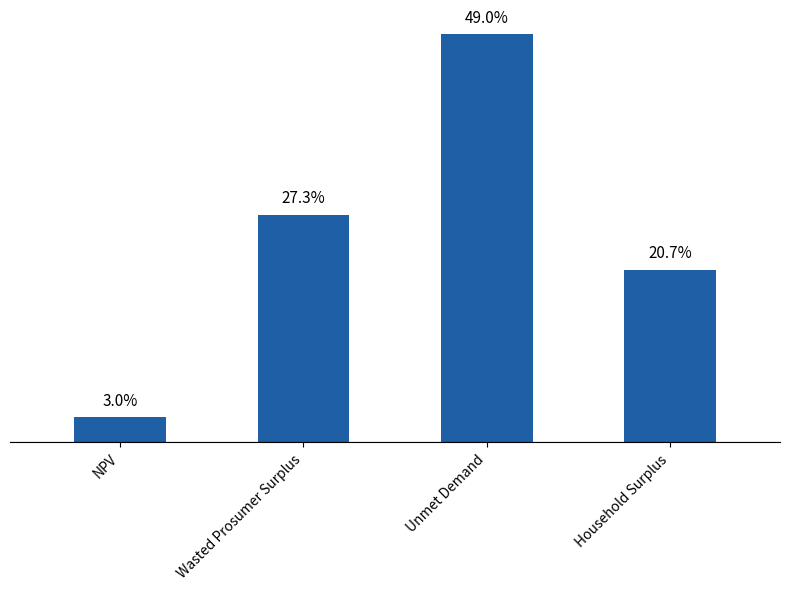

True or false: the data shows 922333.7 at NPV.

False